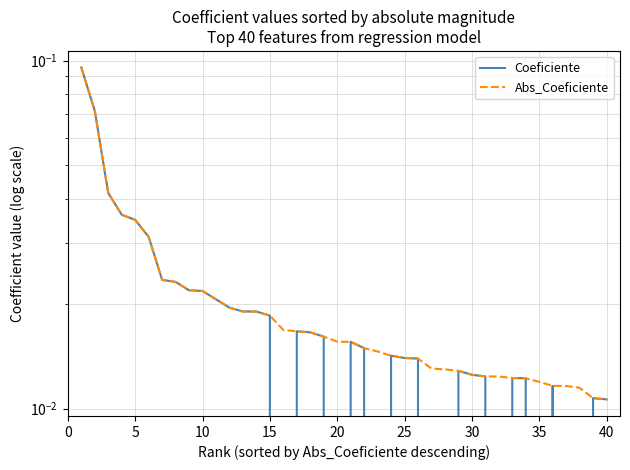

What is the difference between the Coeficiente values at 20 and 0?

0.1